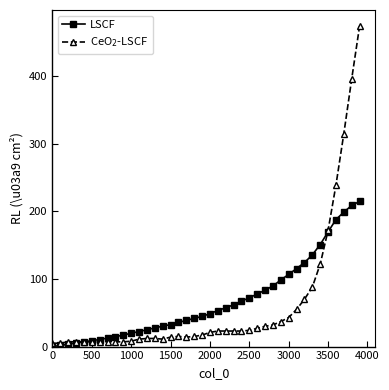

How many times do CeO$_2$-LSCF and LSCF cross each other?

2